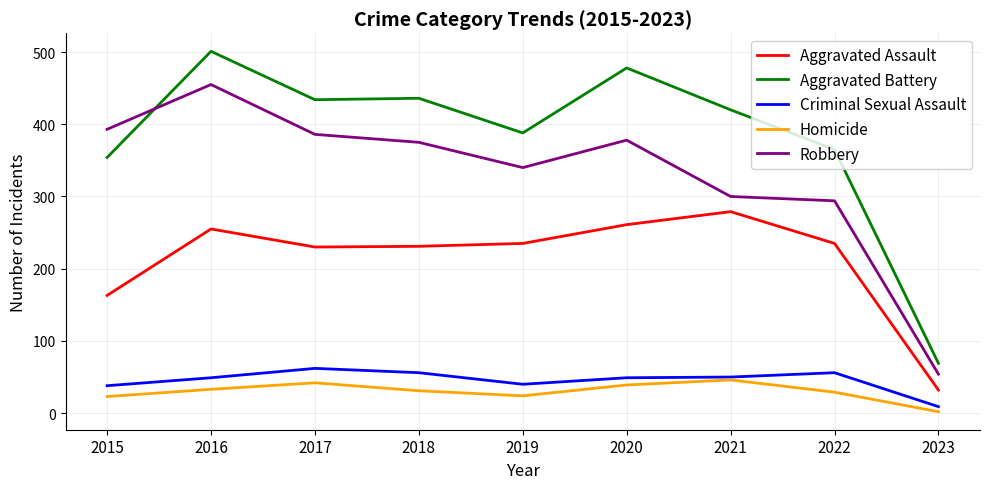

True or false: Aggravated Battery has a value of 420 at 2021.

True